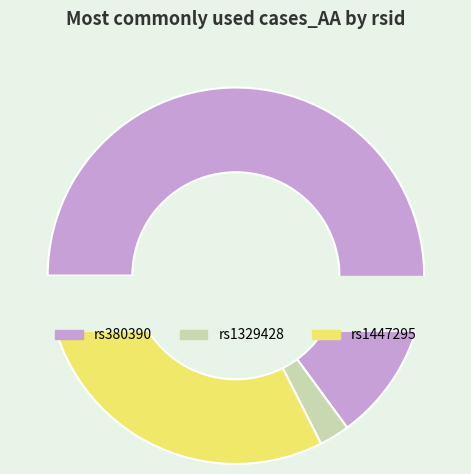

What percentage do rs1329428 and rs380390 together represent?

67.5%